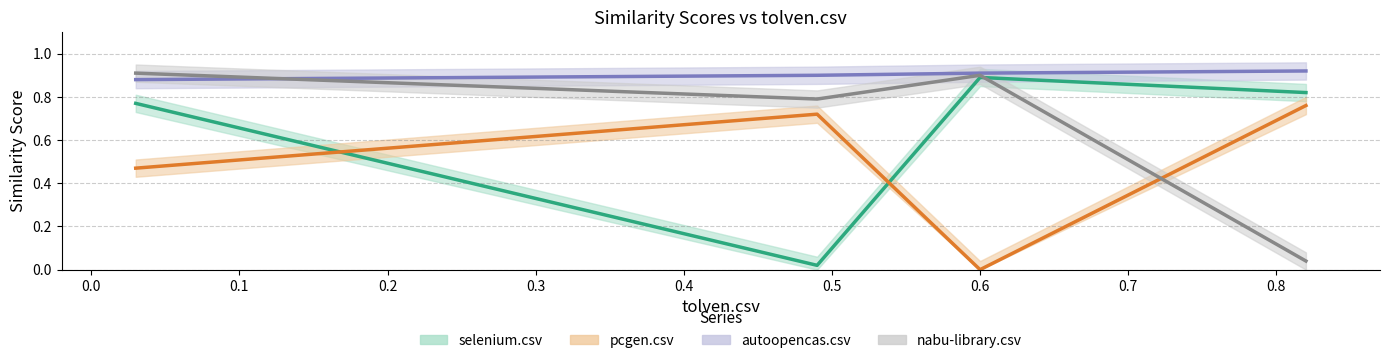

True or false: autoopencas.csv has more than 1 points higher than both neighbors.

False